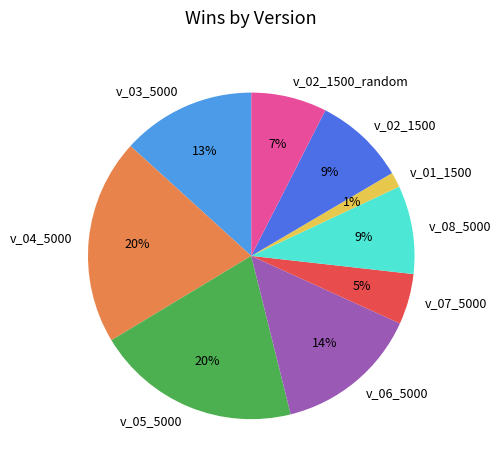

Is there any slice that represents more than half of the pie?

No